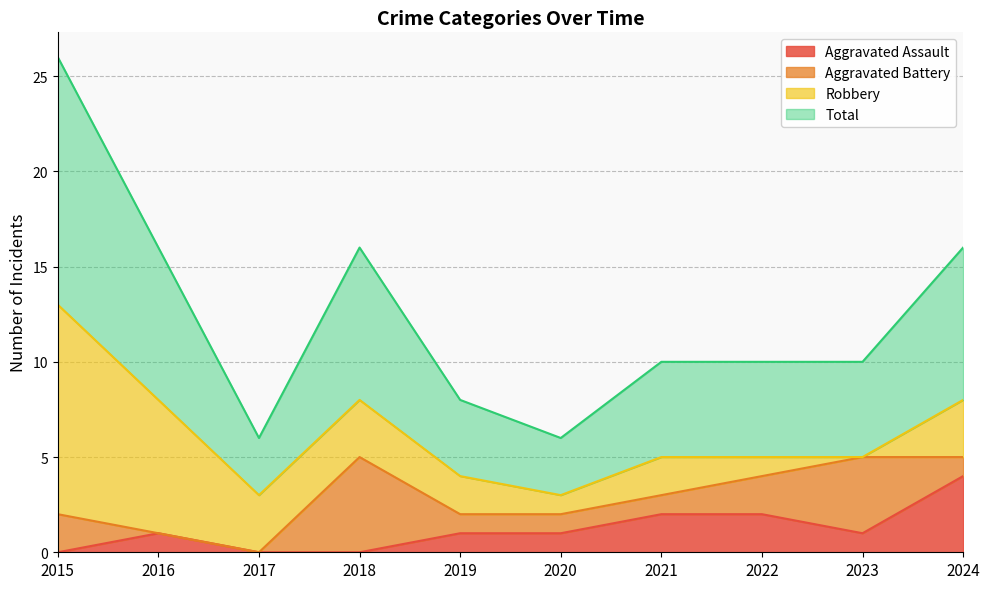

Which category has the highest value in the Aggravated Assault series?

2024